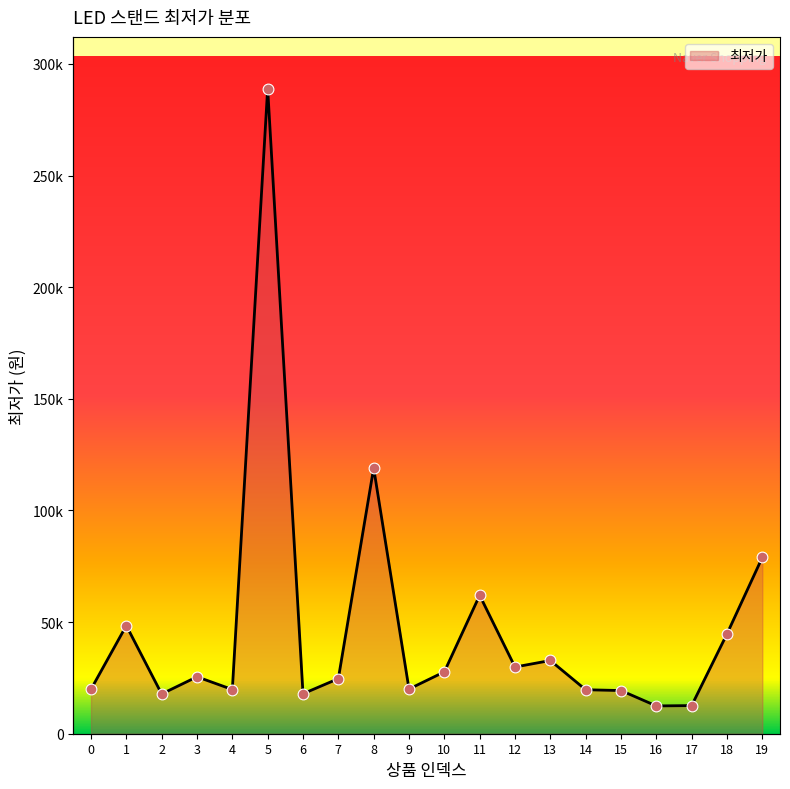

What is the ratio of the value at 14 to the value at 12?

0.7